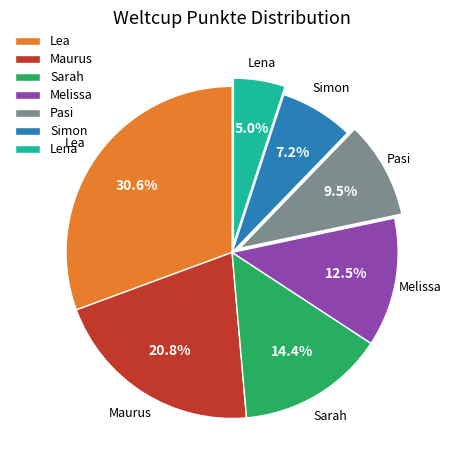

Count the number of slices in the pie.

7